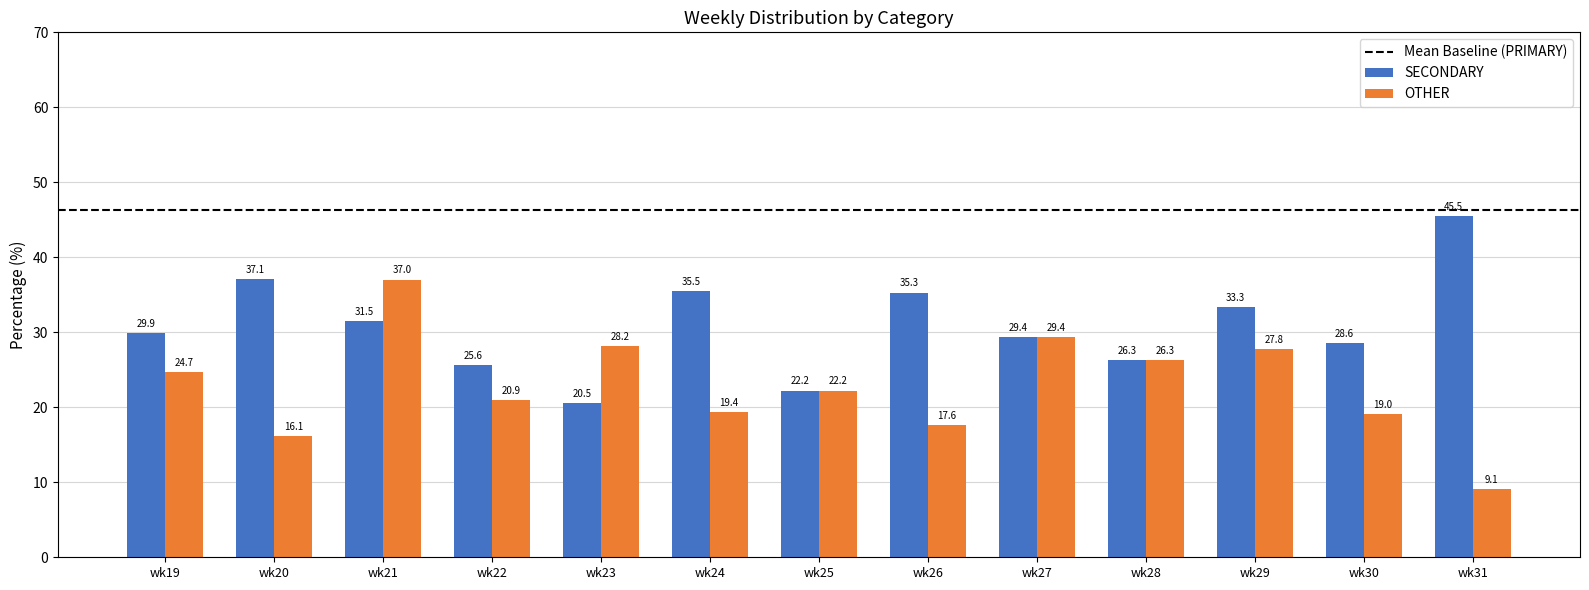

Where does the SECONDARY series first go above 29?

wk19